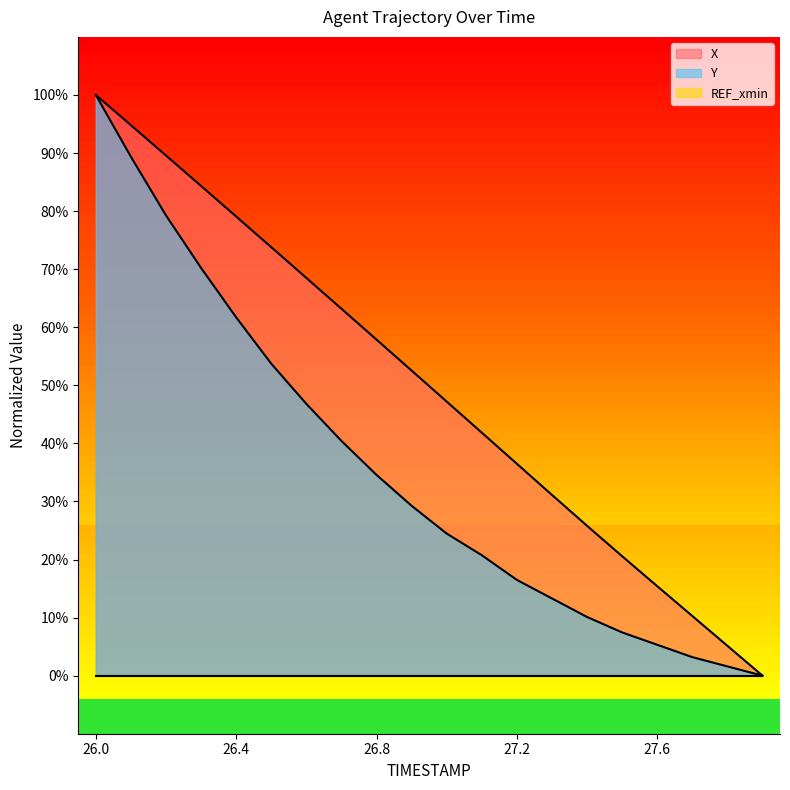

At which label is X closest to 49?

27.0